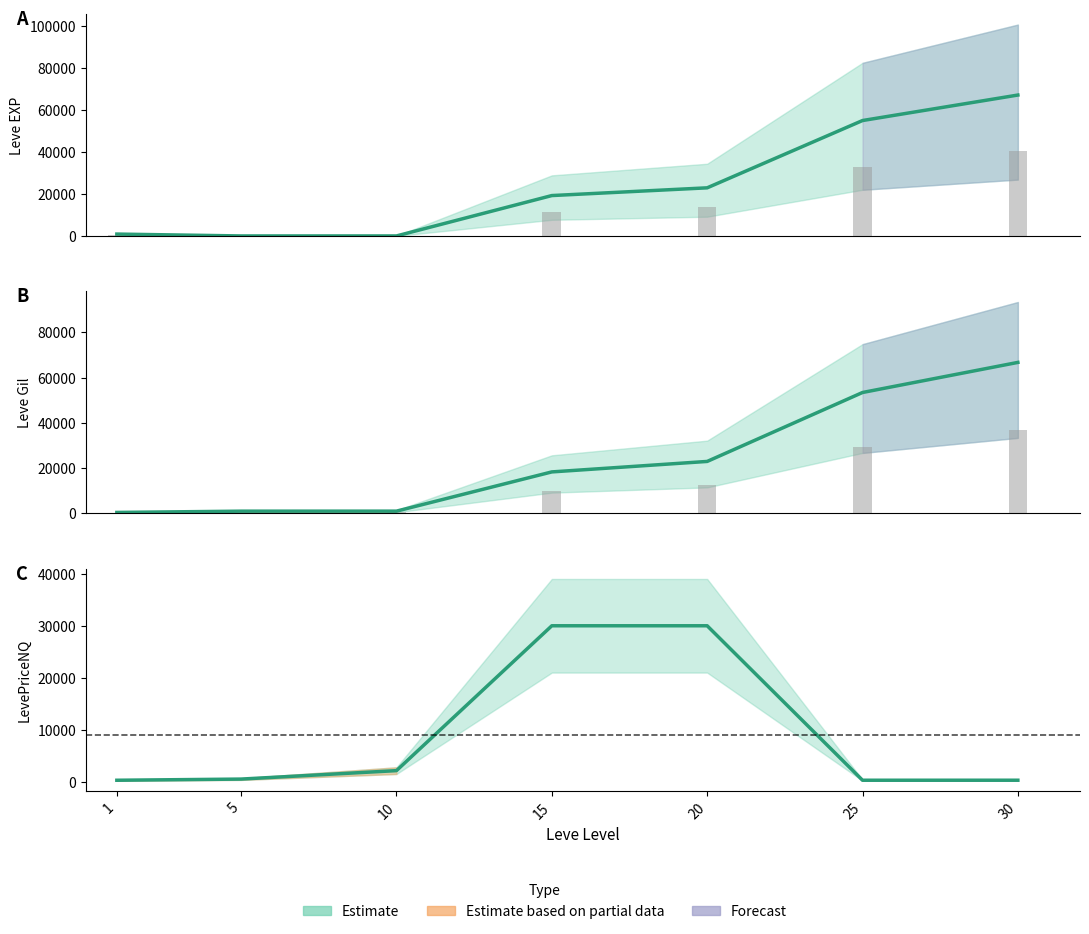

Is the value of LevePriceNQ at 15 greater than the value of Leve EXP at 1?

Yes